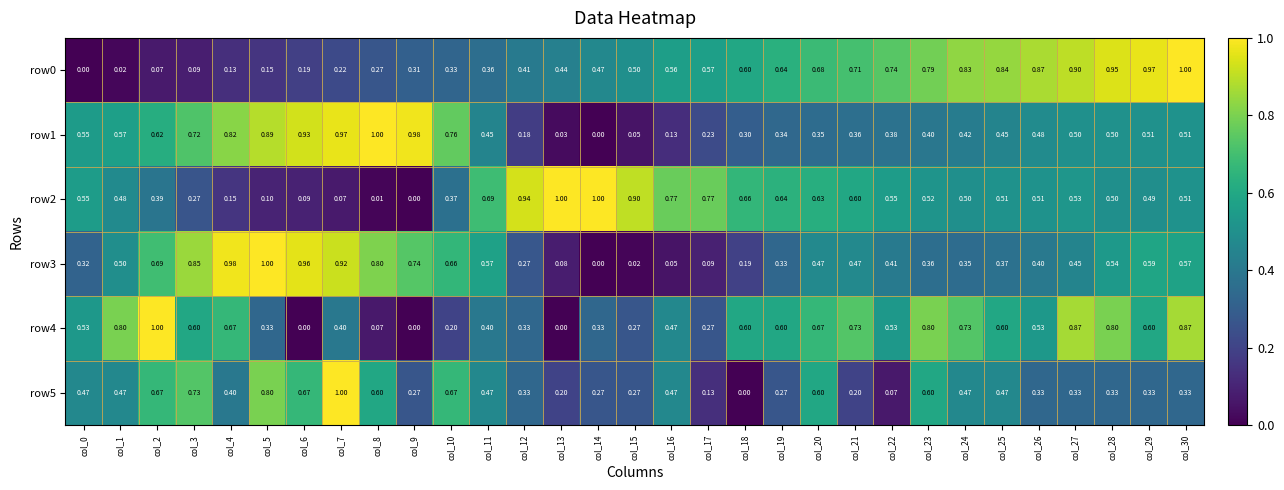

Which series changed the most between col_24 and col_26?

row4